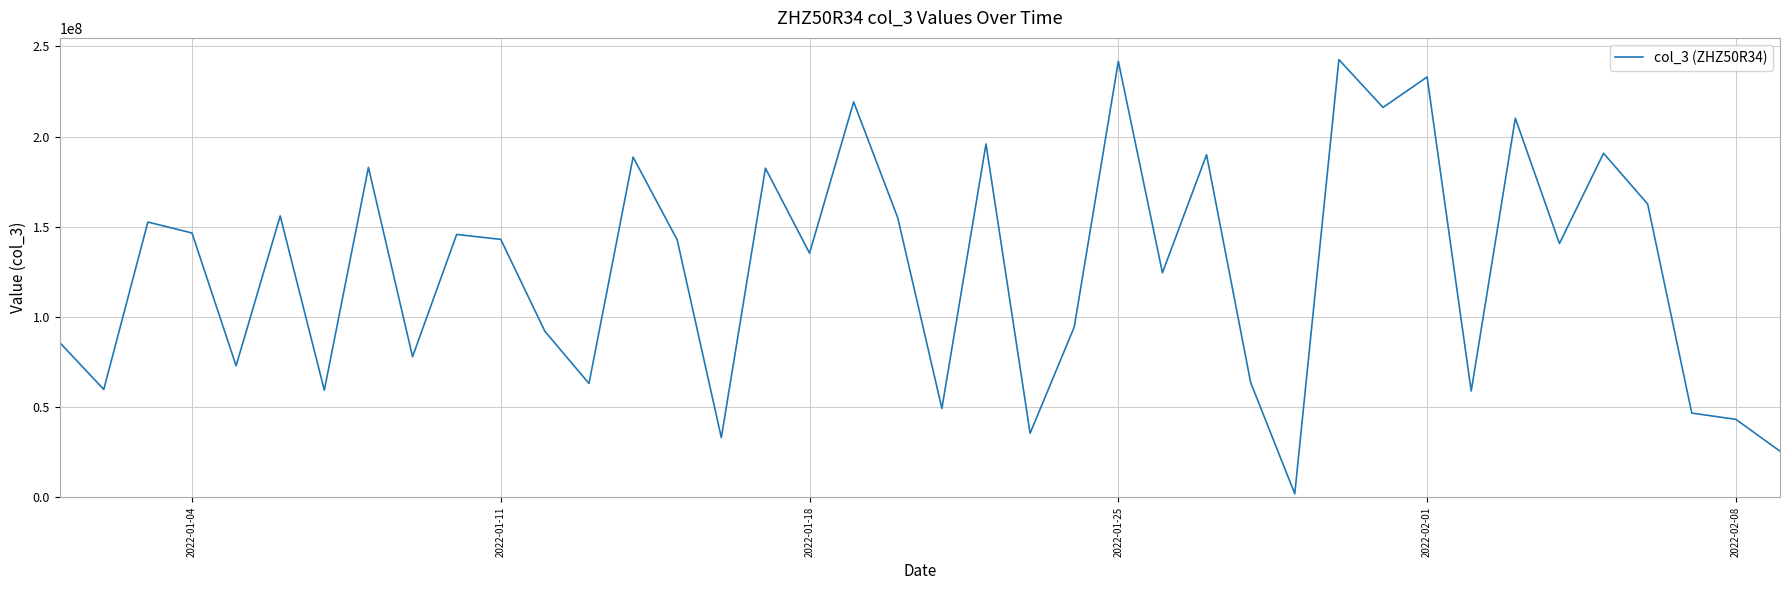

What is the greatest value displayed?

242653840